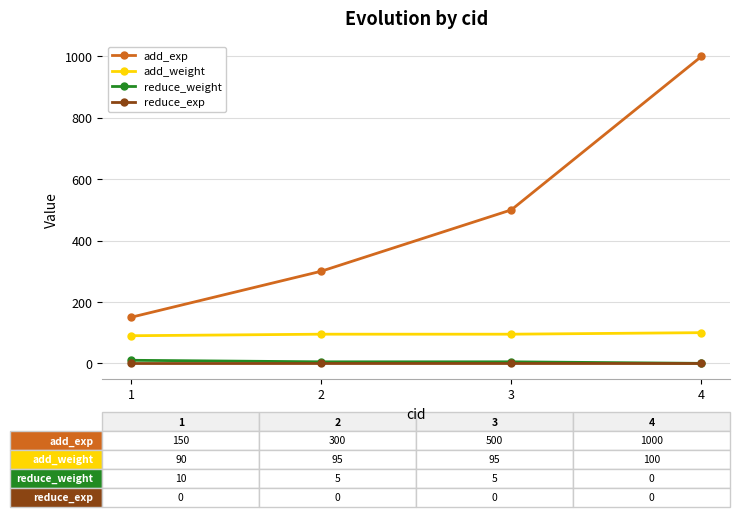

How many data points in add_exp are less than 500?

2